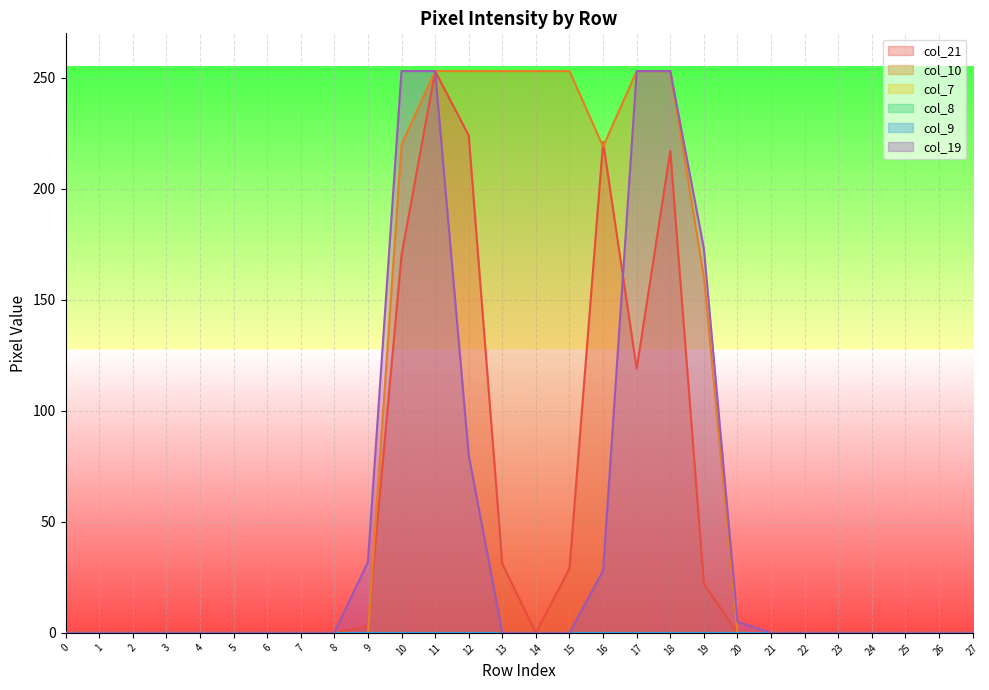

True or false: col_10 has a value of 0 at 8.

True